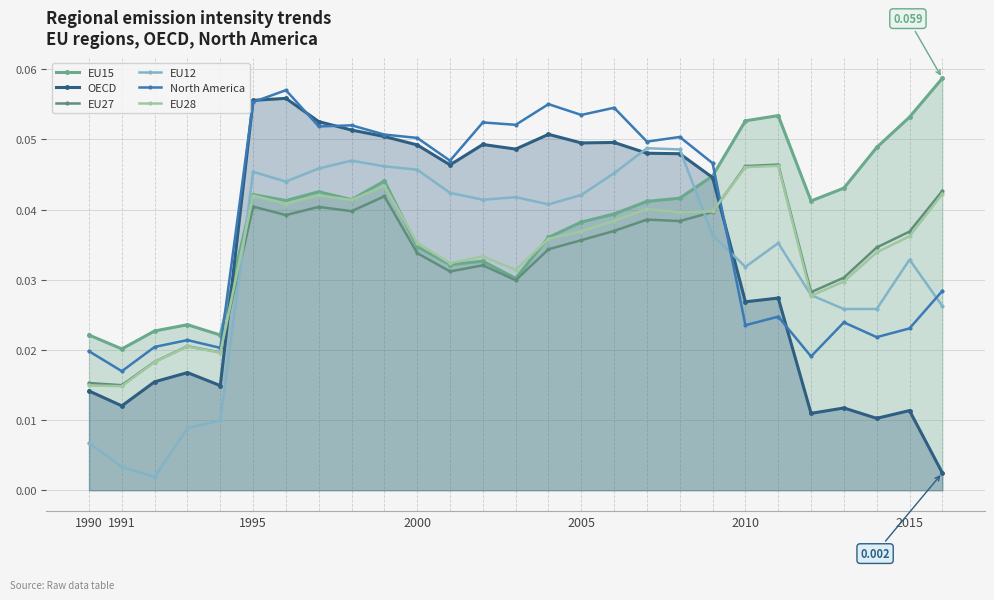

Between 1991 and 1995, which series saw the biggest shift?

OECD